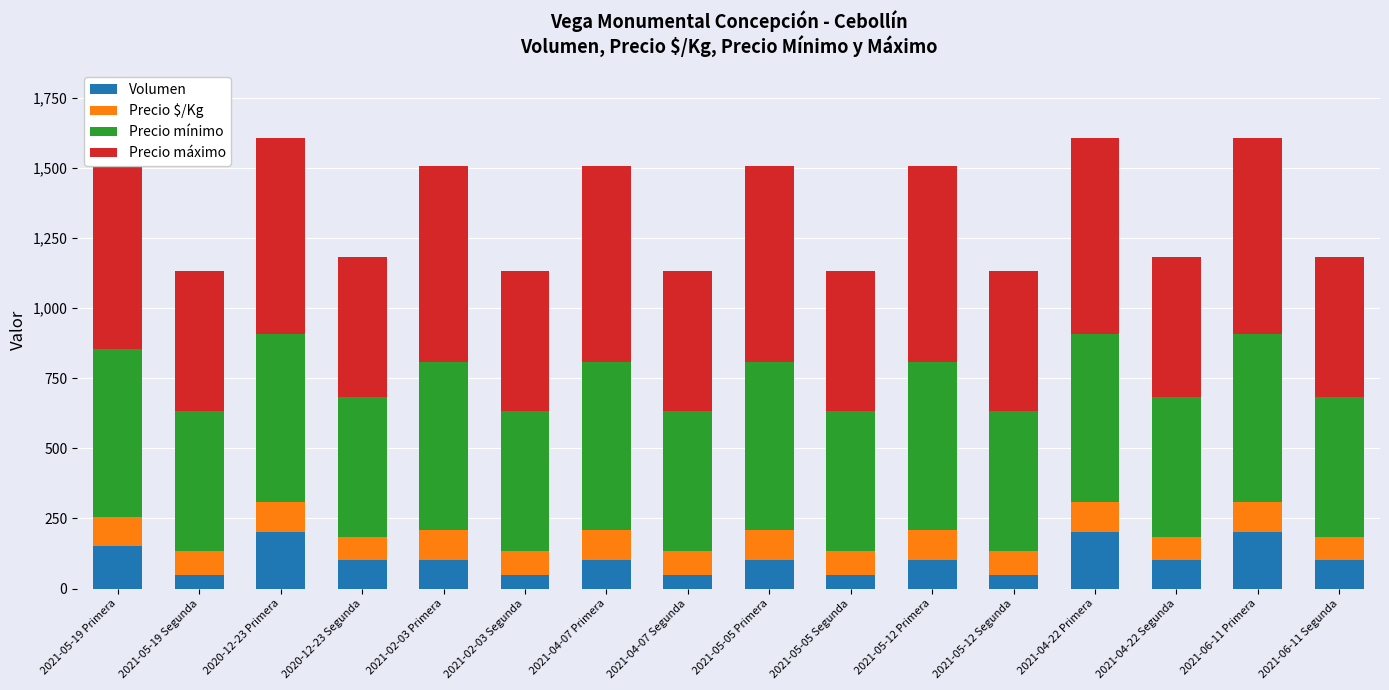

At how many categories does at least one series exceed 542?

8